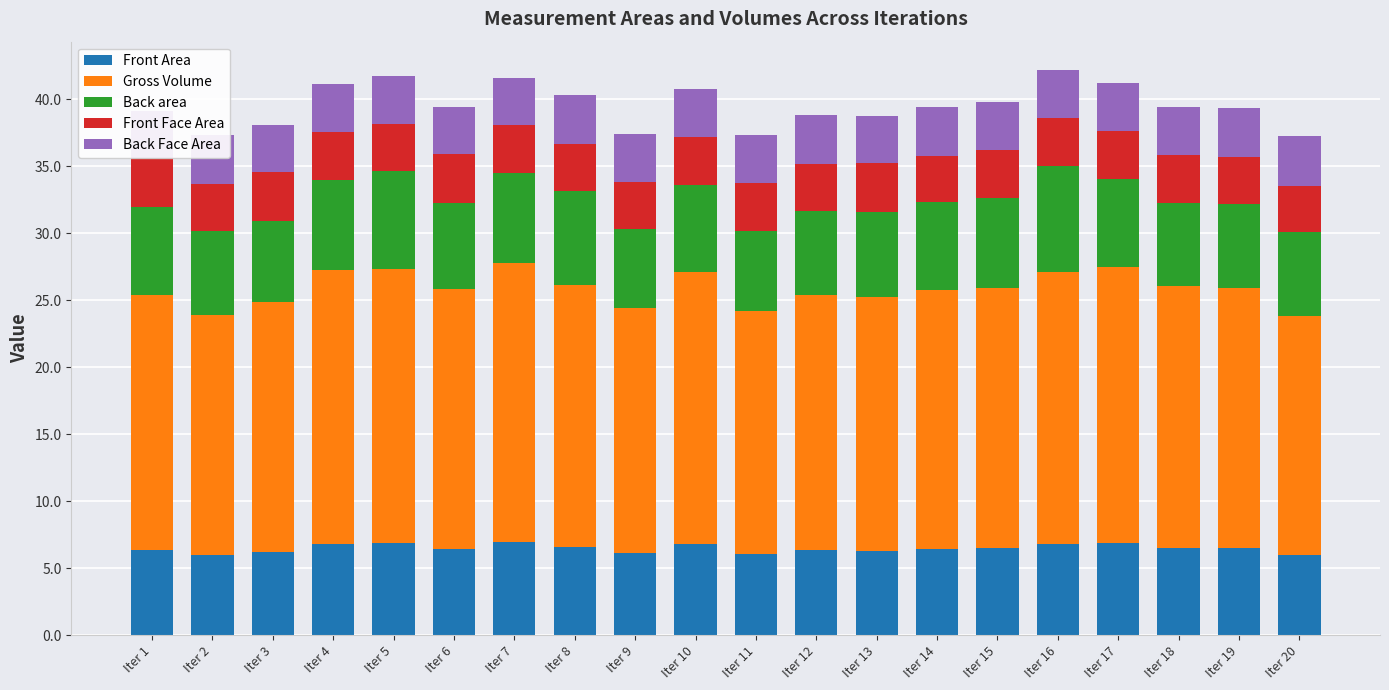

The value of Front Area at Iter 17 is 12.1. True or false?

False